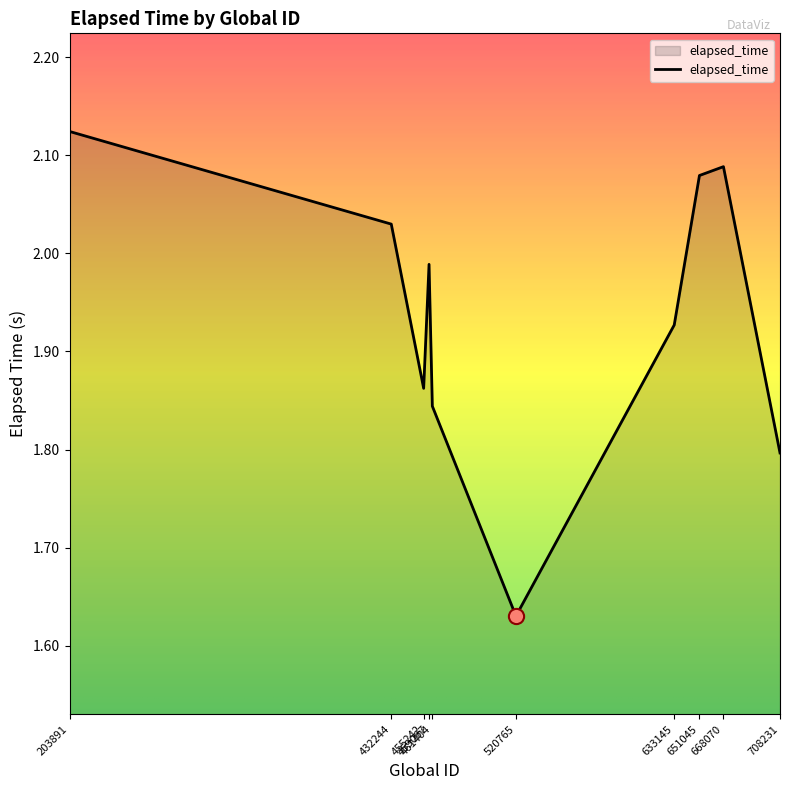

Approximately how many times larger is the value at 708231 compared to 668070?

0.9